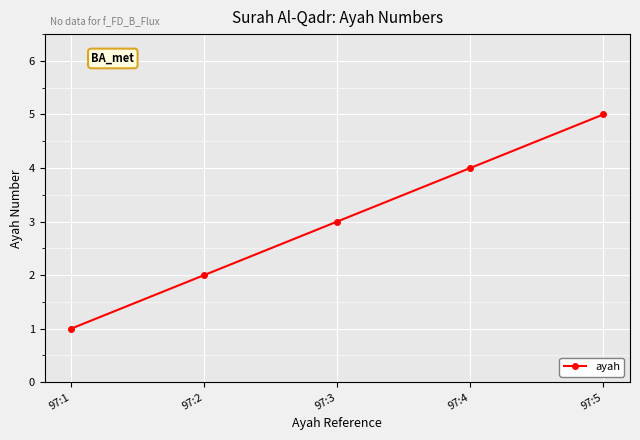

Reading left to right, list all the values displayed in this chart.

97:1=1	97:2=2	97:3=3	97:4=4	97:5=5